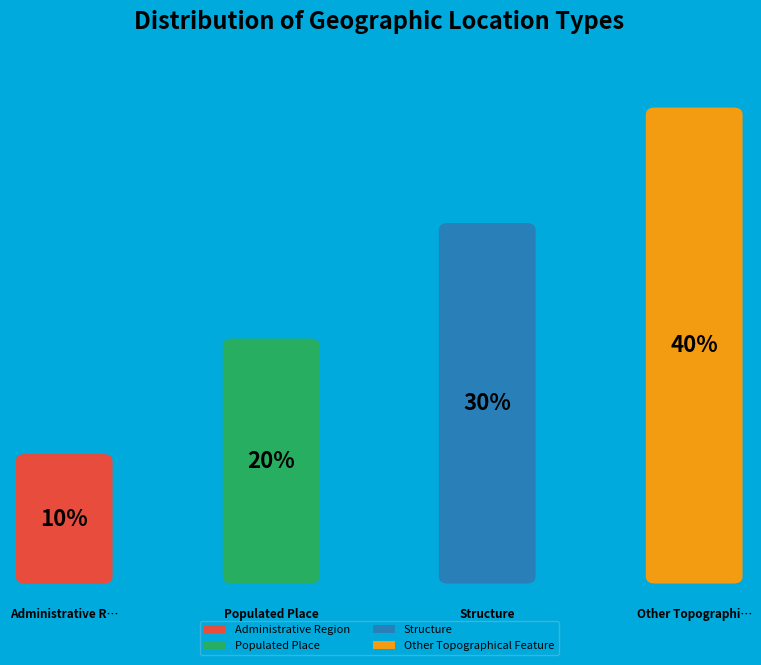

What is the ratio of the value at Structure to the value at Other Topographical Feature?

0.8